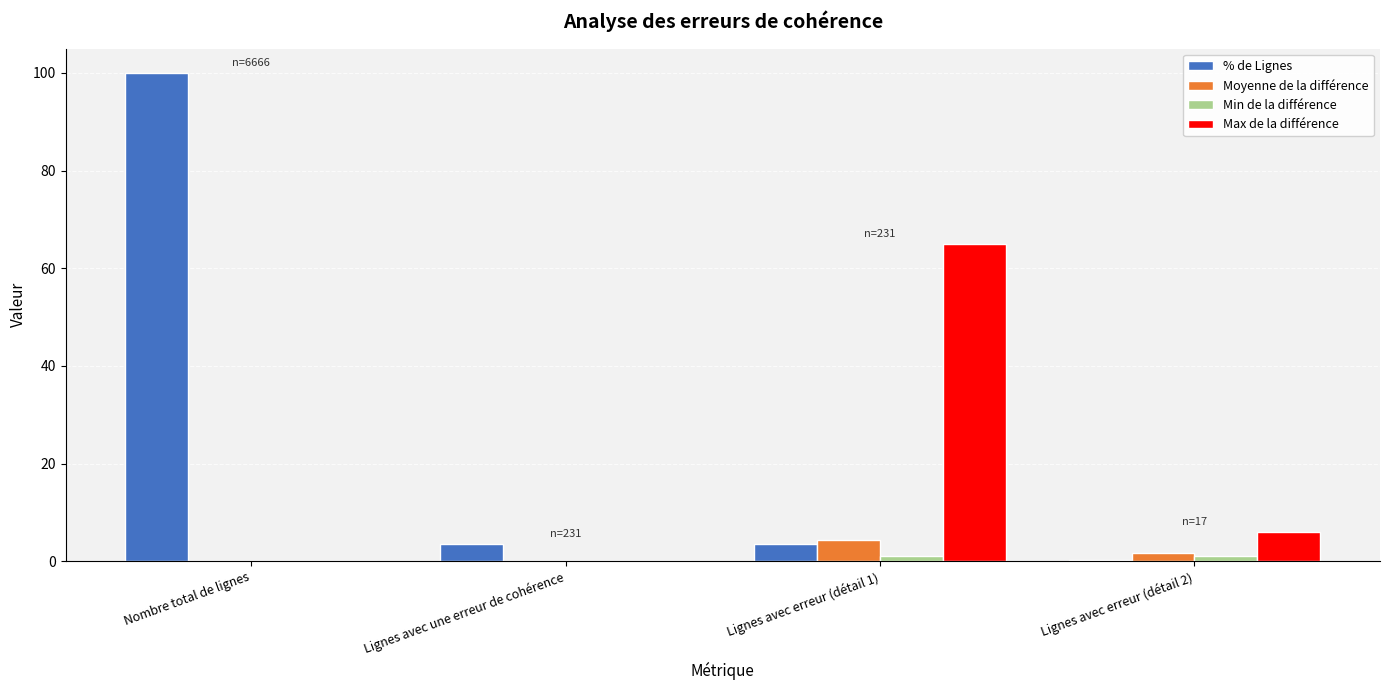

What is the spread (max minus min) of values at Lignes avec erreur (détail 2)?

5.7